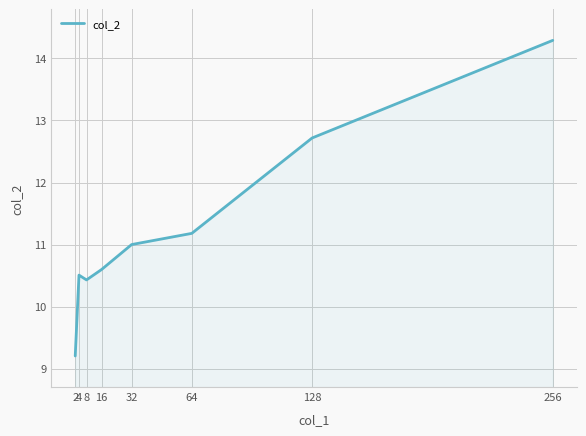

What is the change in value from 8 to 16?

+0.2